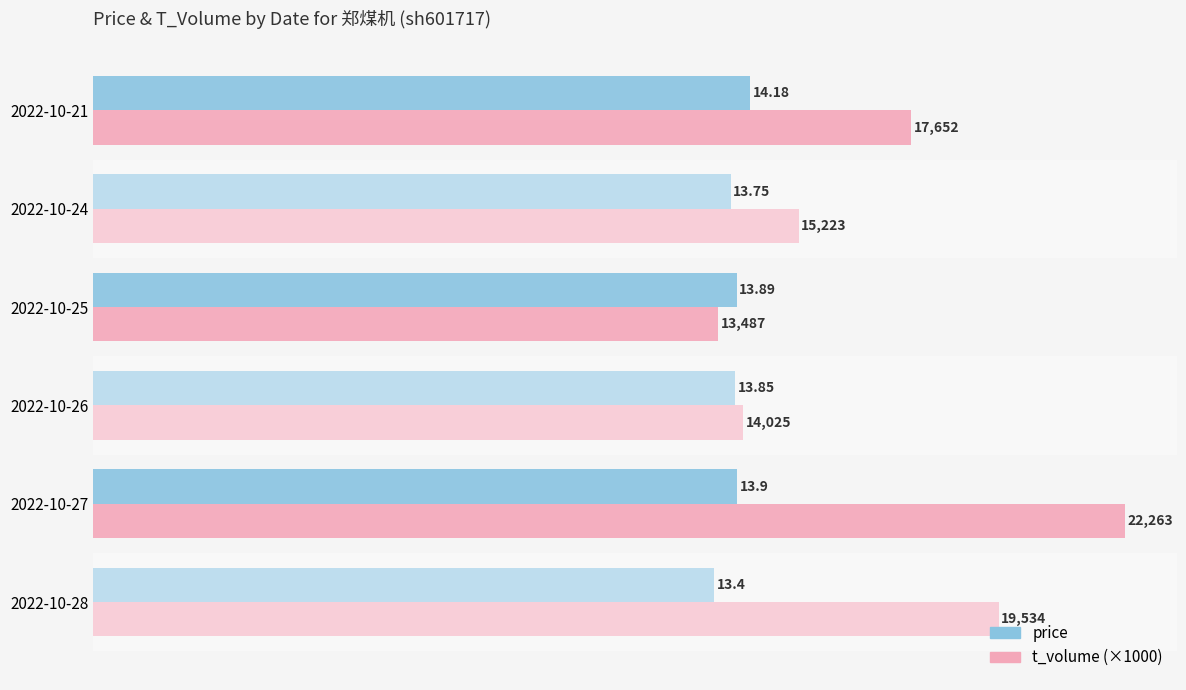

What are all the series names shown in the legend?

price, t_volume (×1000)